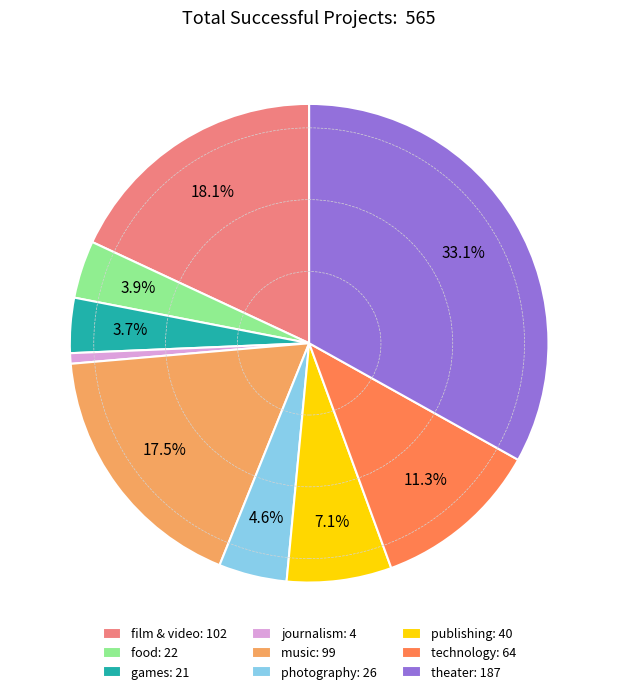

Which category has the biggest portion of the pie?

theater